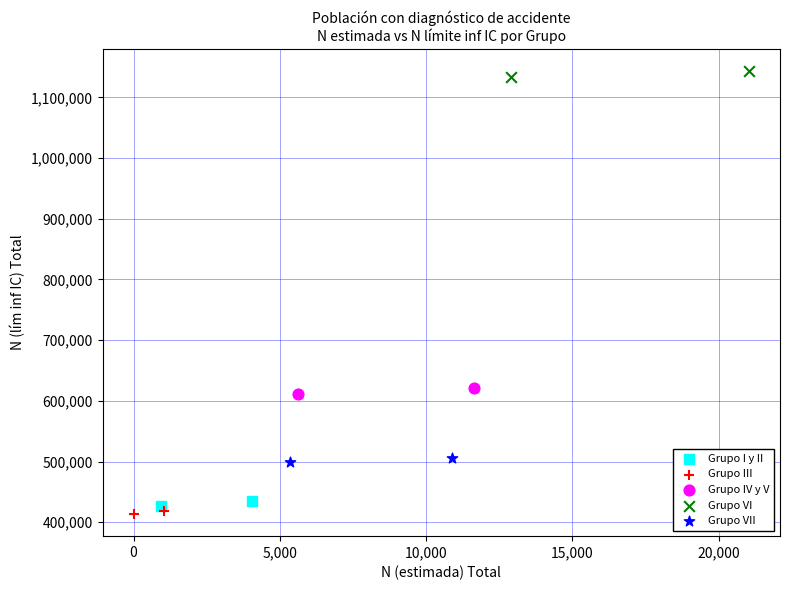

What are all the series names shown in the legend?

Grupo I y II, Grupo III, Grupo IV y V, Grupo VI, Grupo VII